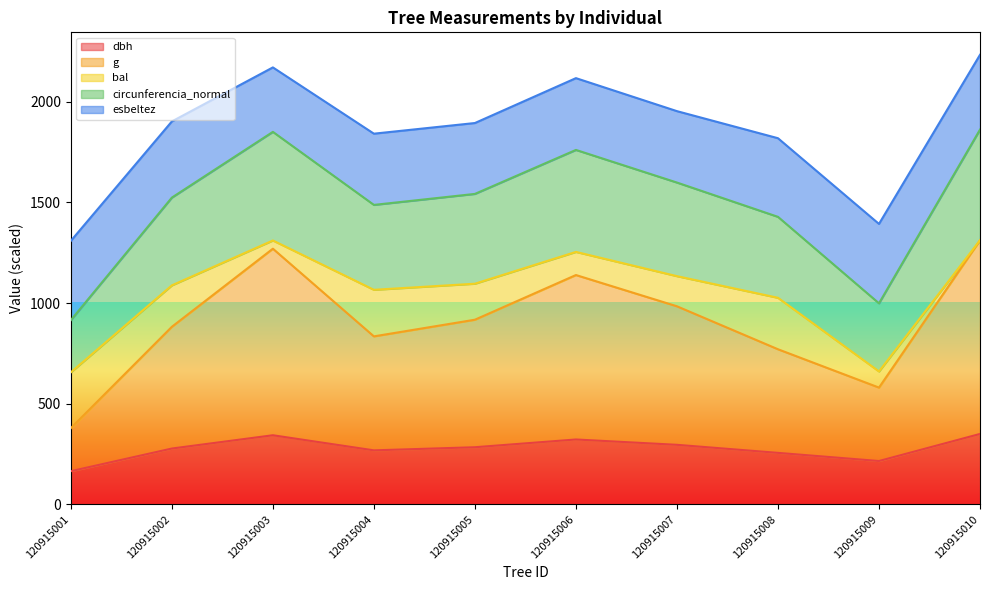

Which series has the largest total across all categories?

circunferencia_normal